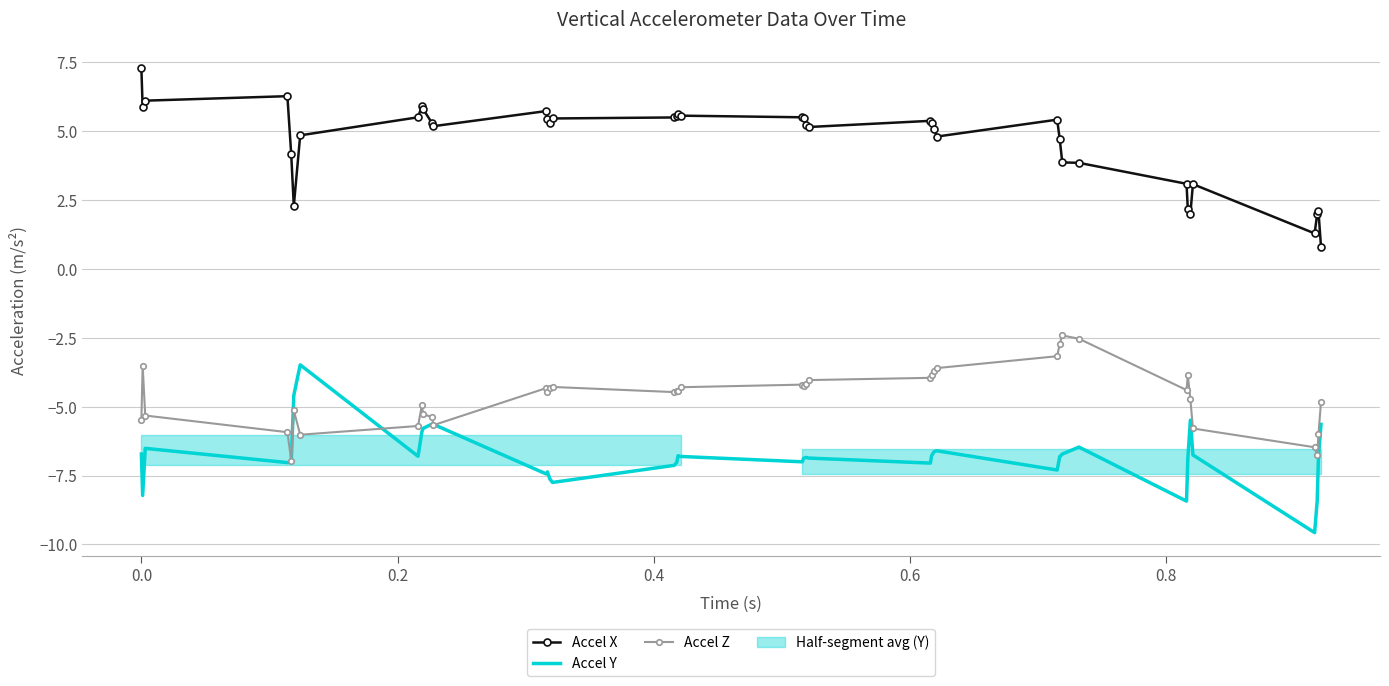

Rank the series by their average value, from highest to lowest.

Accel X, Accel Z, Accel Y